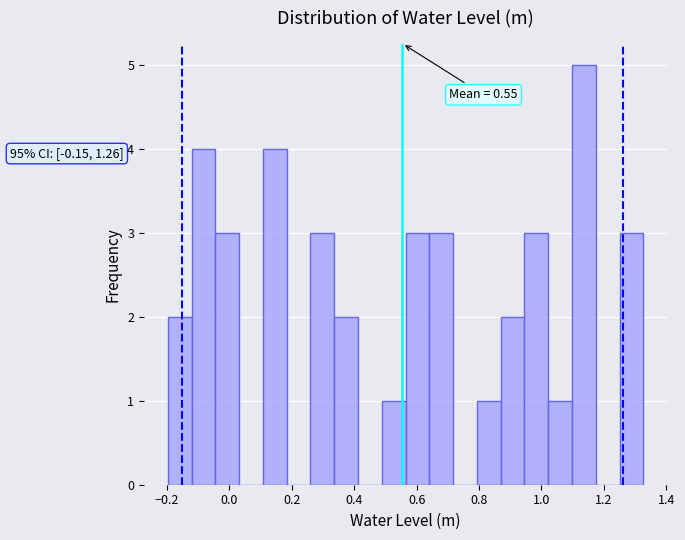

Around what value on the x-axis is the tallest bar? Give the approximate position of its centre, as read against the axis.

1.14